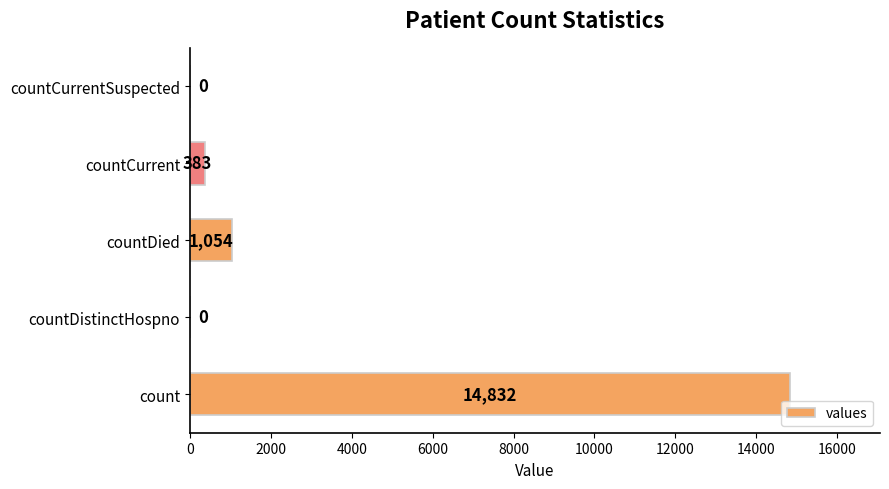

What is the sum of all values?

16269